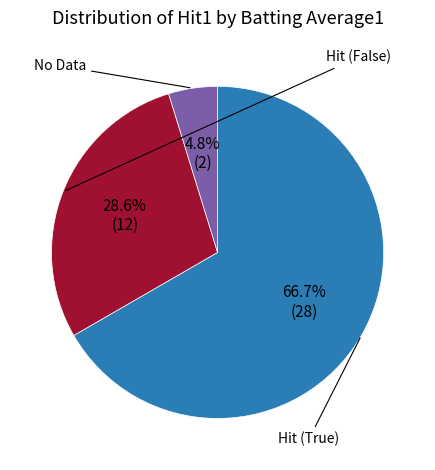

Is there any slice that represents more than half of the pie?

Yes